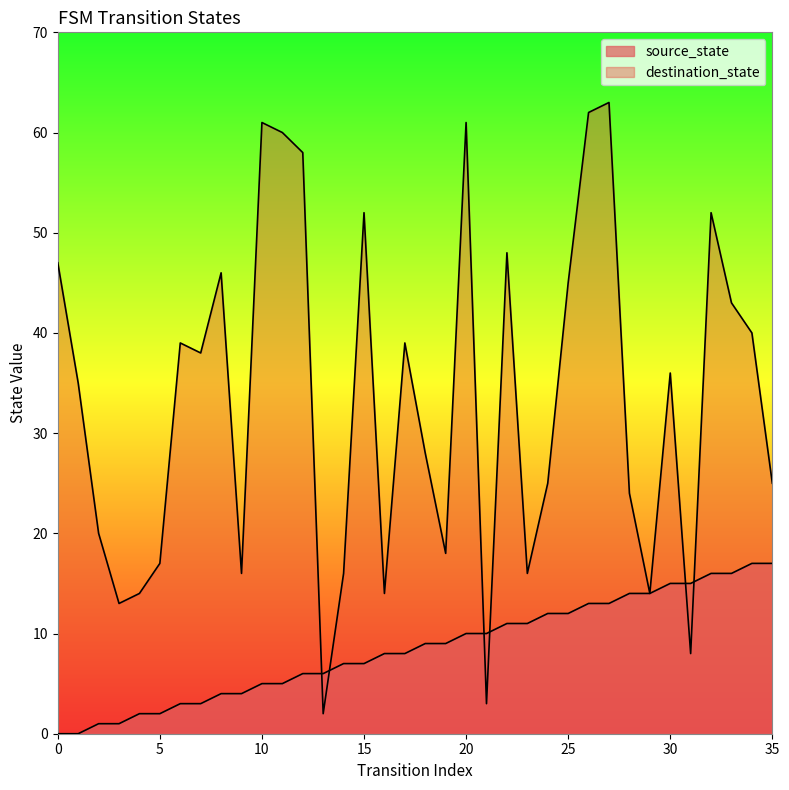

How many intersections are there between source_state and destination_state?

6